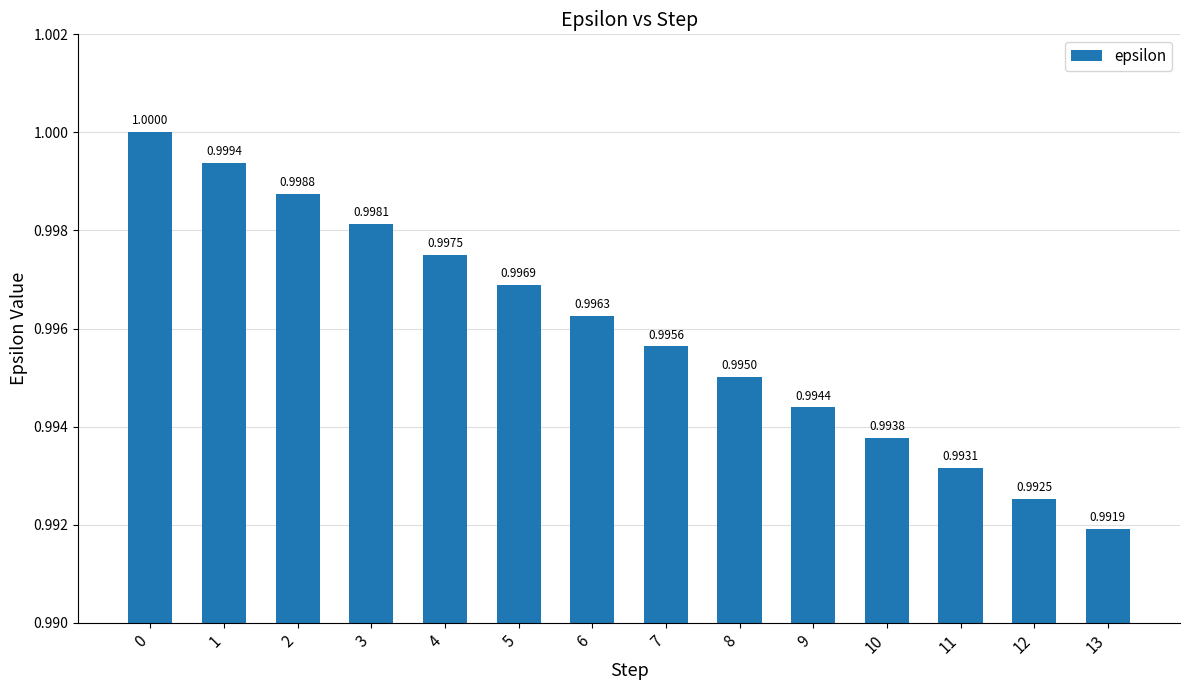

What is the value of the 5th bar from the left?

1.0